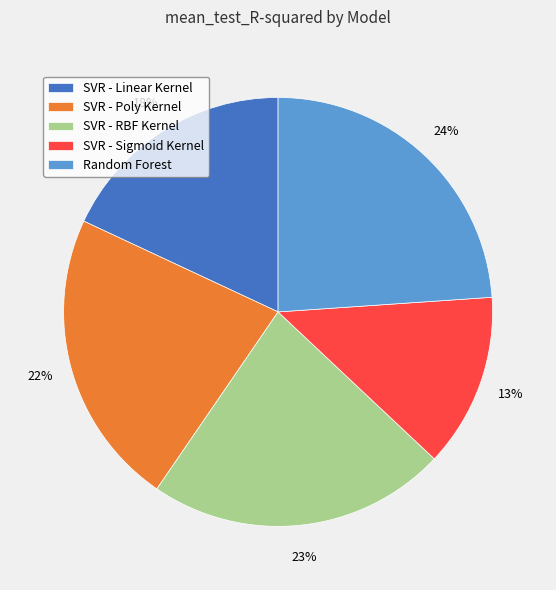

To the nearest percent, what is the average slice percentage?

20%